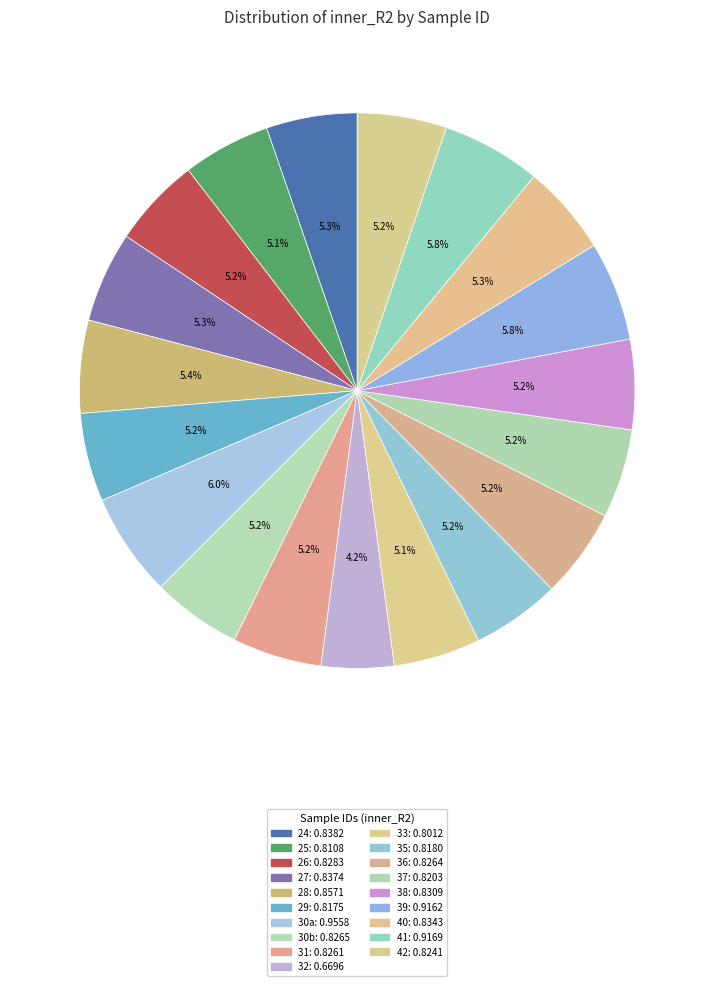

What percentage is NOT represented by 26?

94.8%